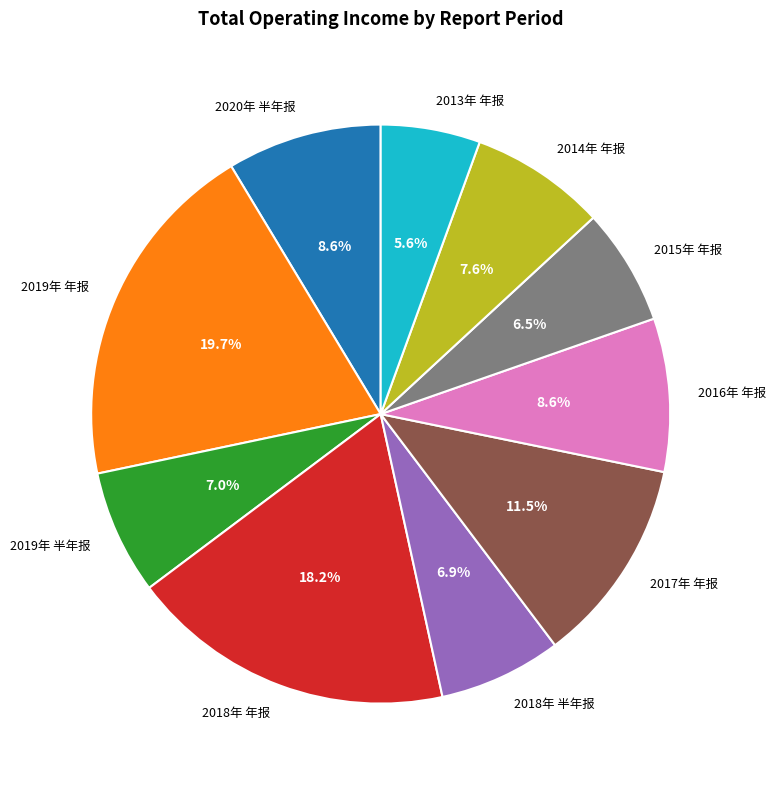

What is the ratio of the value at 2020年 半年报 to the value at 2019年 半年报?

1.2